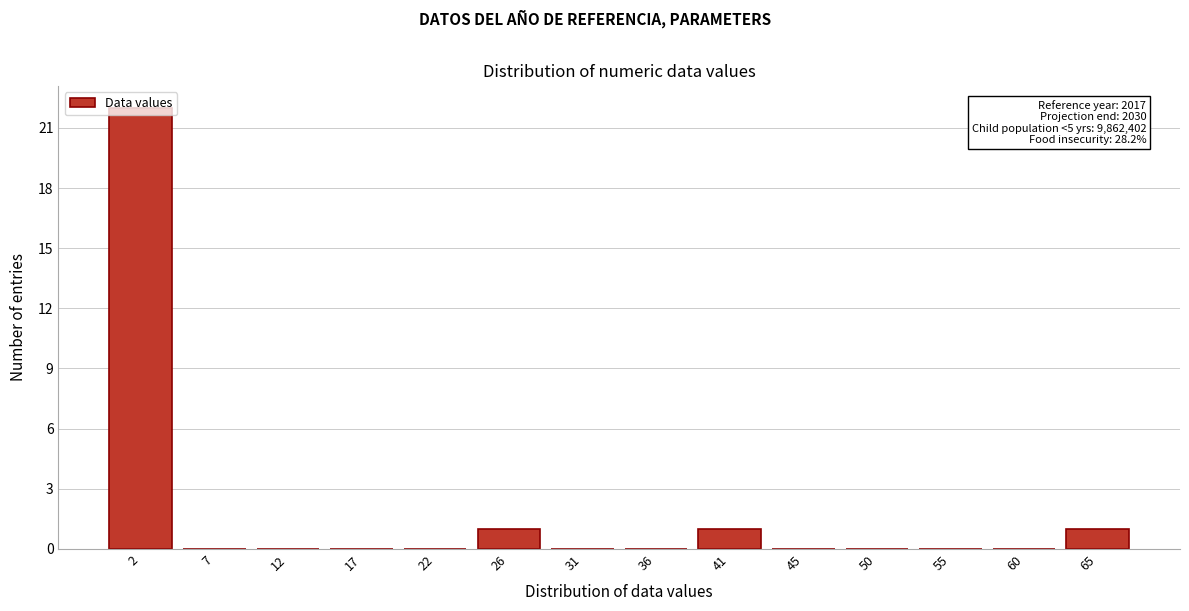

Which range on the x-axis has the tallest bar?

0.0 to 5.0